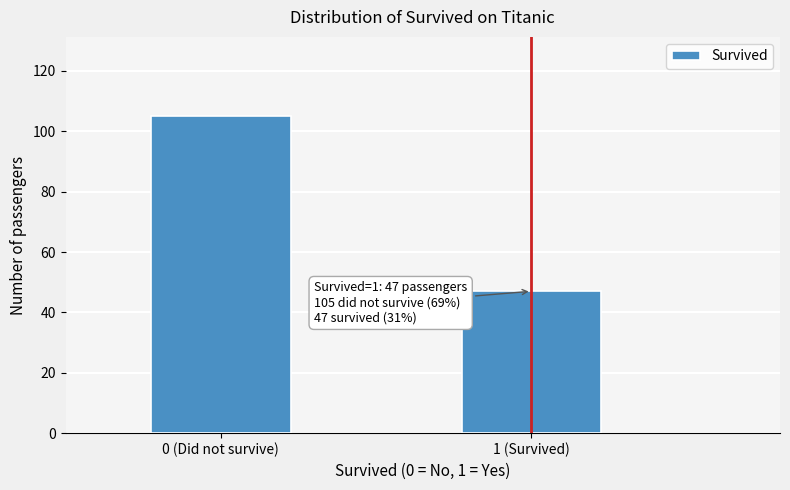

Reading left to right, list all the values displayed in this chart.

0 (Did not survive)=105	1 (Survived)=47